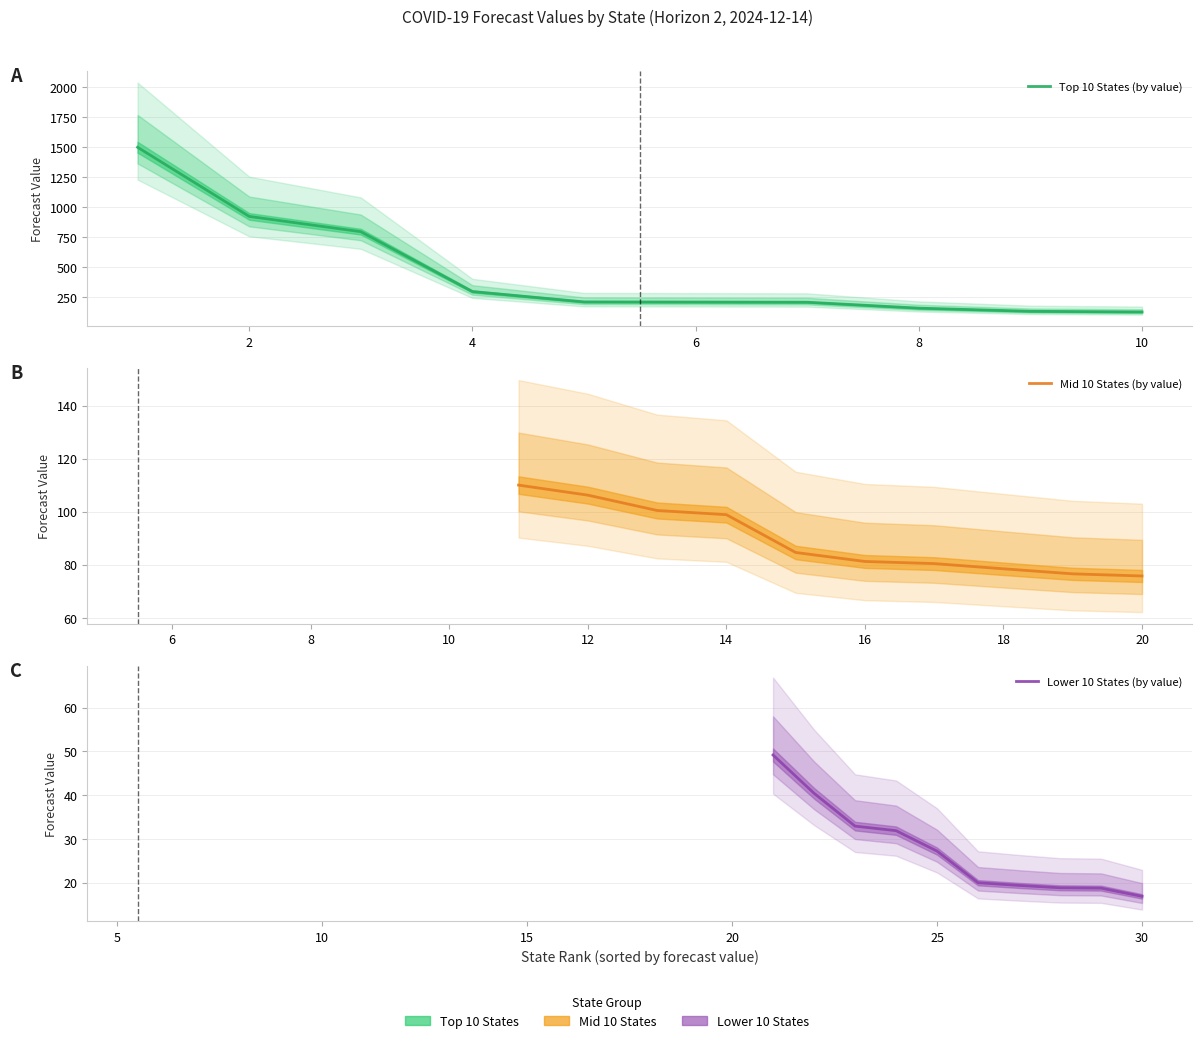

What is the average value of the Lower 10 States (by value) series?

27.5